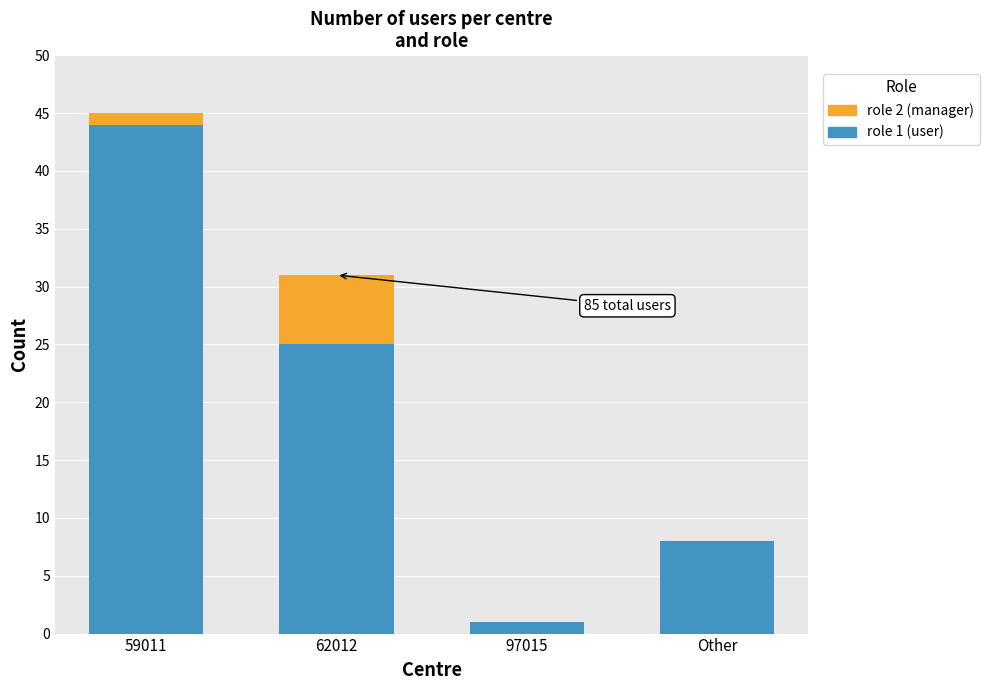

Is it true that role 1 (user) equals 6 at 62012?

False